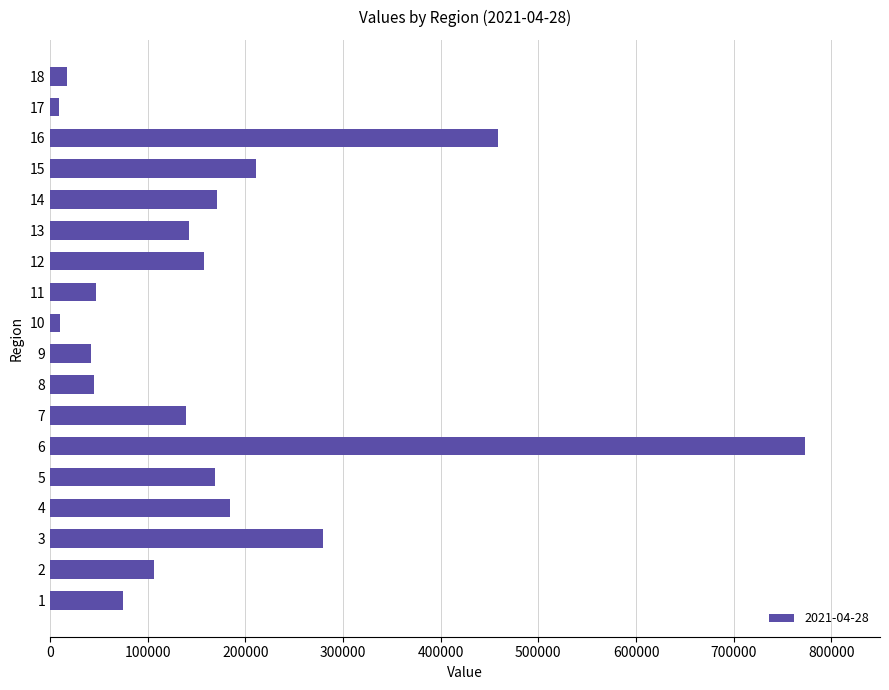

What is the sum of all values?

3036439